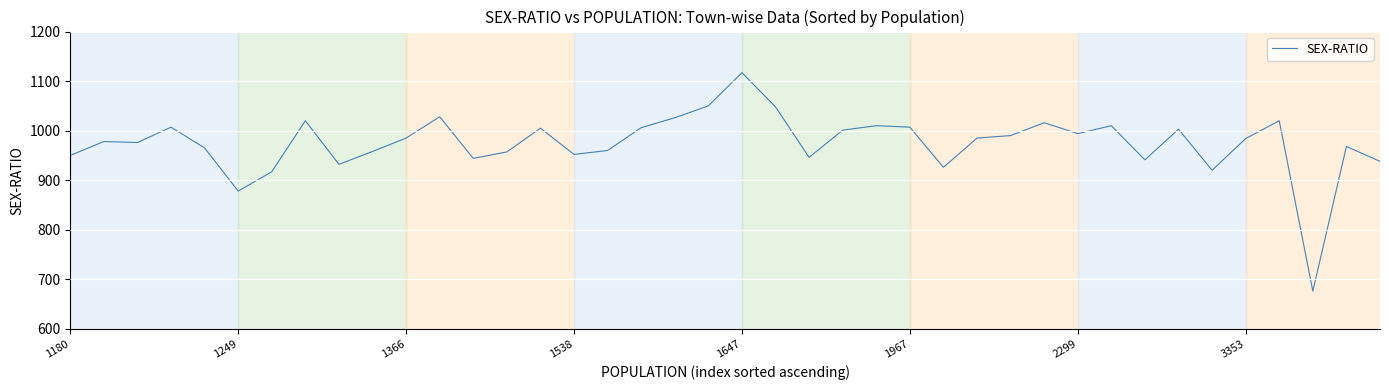

Is this an area chart (filled region under the line)?

No